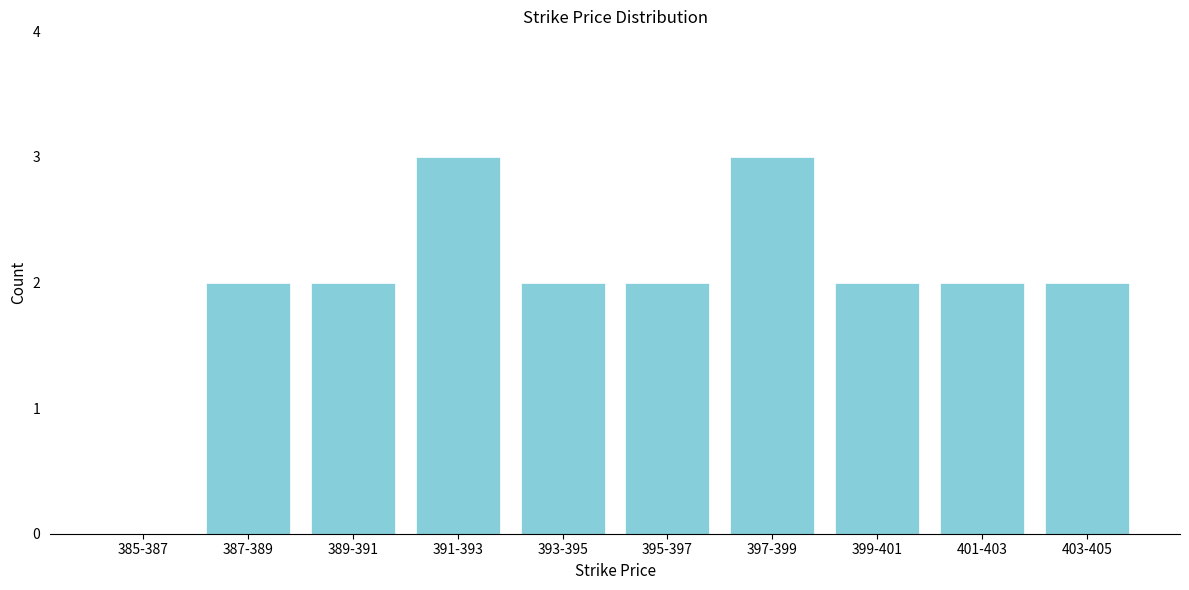

Reading left to right, list all the values displayed in this chart.

385-387=0	387-389=2	389-391=2	391-393=3	393-395=2	395-397=2	397-399=3	399-401=2	401-403=2	403-405=2